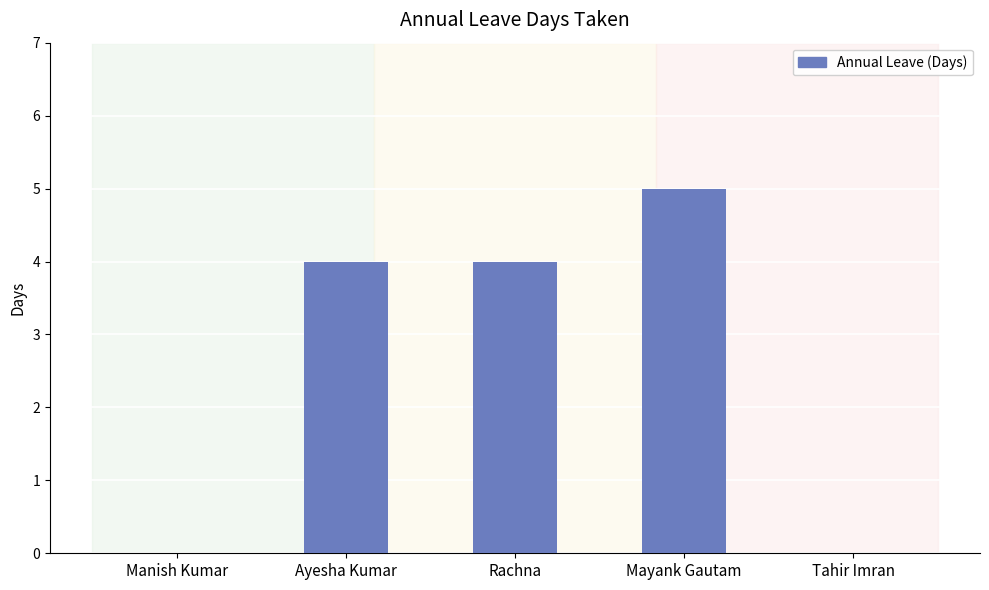

Reading right to left, transcribe all the data shown in this chart.

Tahir Imran=0	Mayank Gautam=5	Rachna=4	Ayesha Kumar=4	Manish Kumar=0